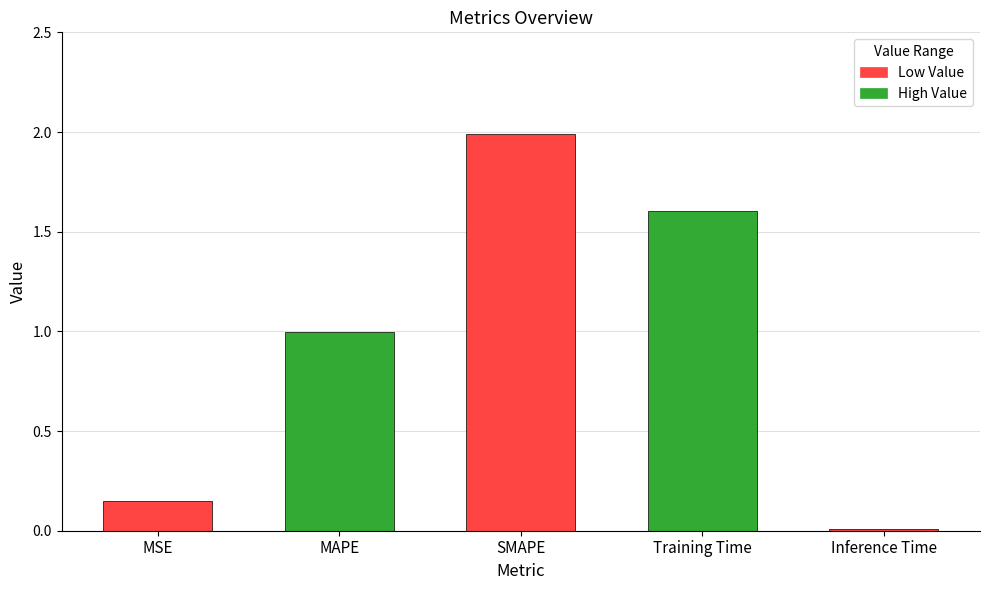

Which category has the lowest value across all series?

Inference Time